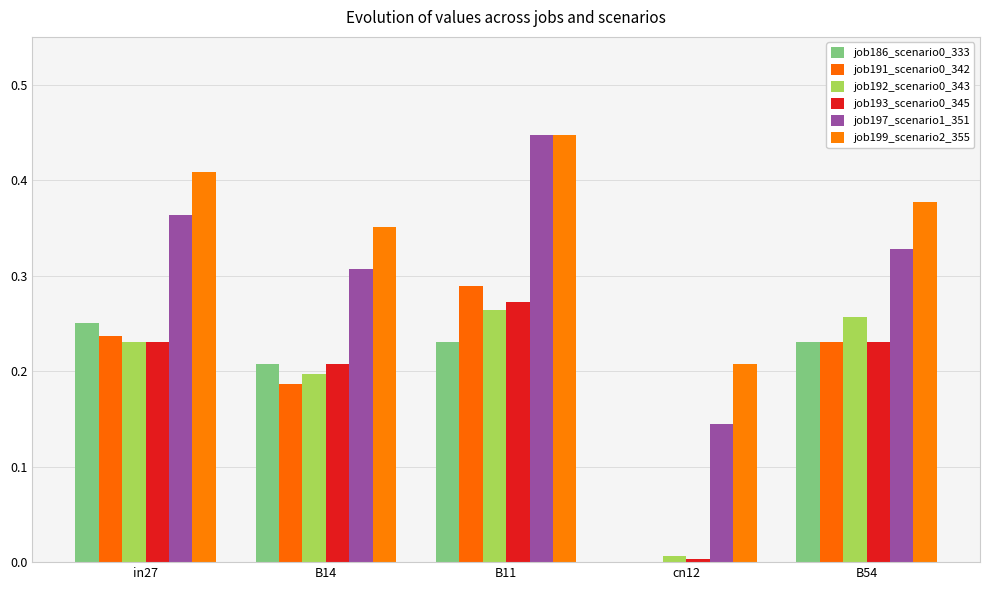

What is the spread (max minus min) of values at in27?

0.2